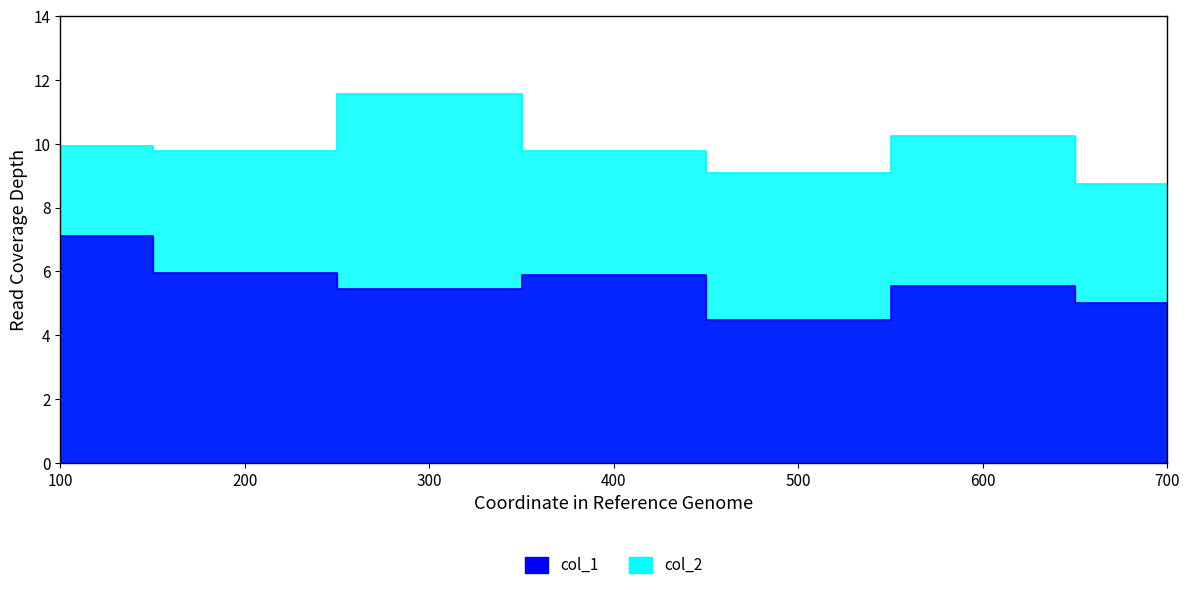

Is it true that col_2 equals 2.8 at 400?

False